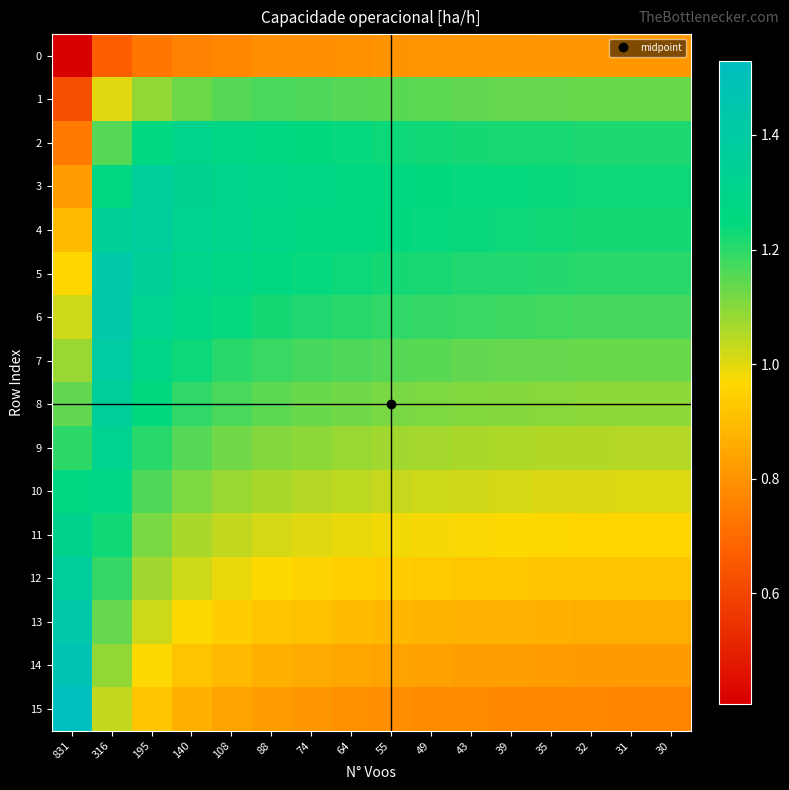

Between 43 and 32, which is larger?

32